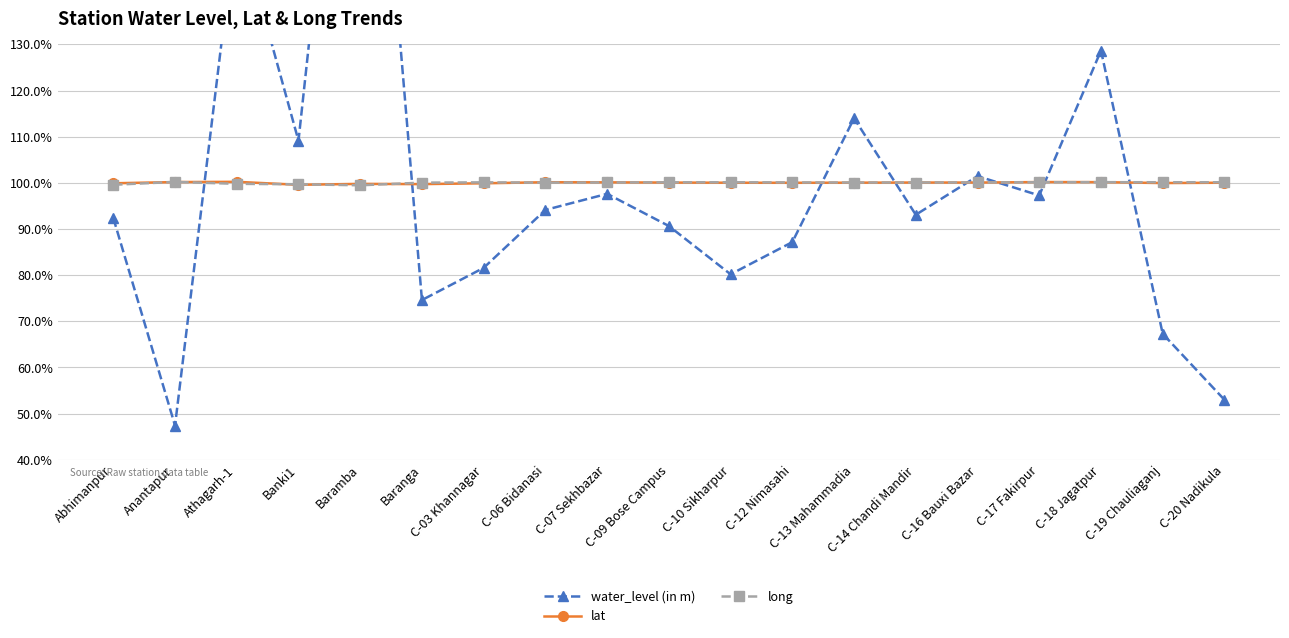

Reading left to right, transcribe all the data shown in this chart.

water_level (in m): 92.4	47.4	157.6	109.1	232.9	74.6	81.6	94.1	97.6	90.6	80.2	87.2	114.0	93.1	101.4	97.3	128.6	67.3	53.0
lat: 99.9	100.2	100.2	99.6	99.8	99.7	99.9	100.1	100.1	100.1	100.0	100.0	100.0	100.1	100.1	100.2	100.2	100.0	100.0
long: 99.6	100.2	99.8	99.7	99.5	100.0	100.1	100.0	100.1	100.1	100.1	100.1	100.1	100.1	100.1	100.1	100.1	100.1	100.1